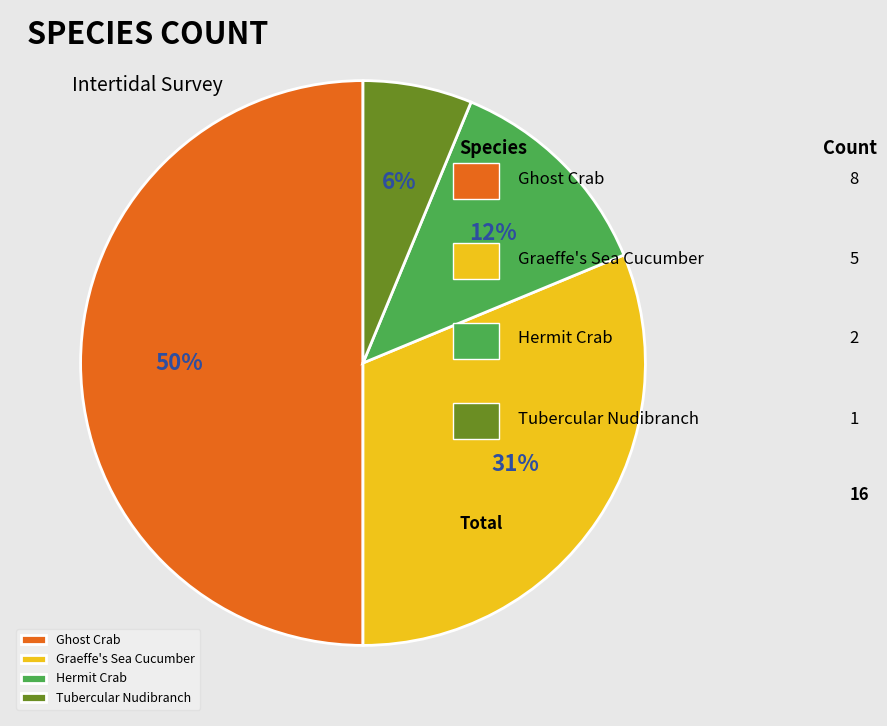

To the nearest percent, what portion does Graeffe's Sea Cucumber represent?

31%